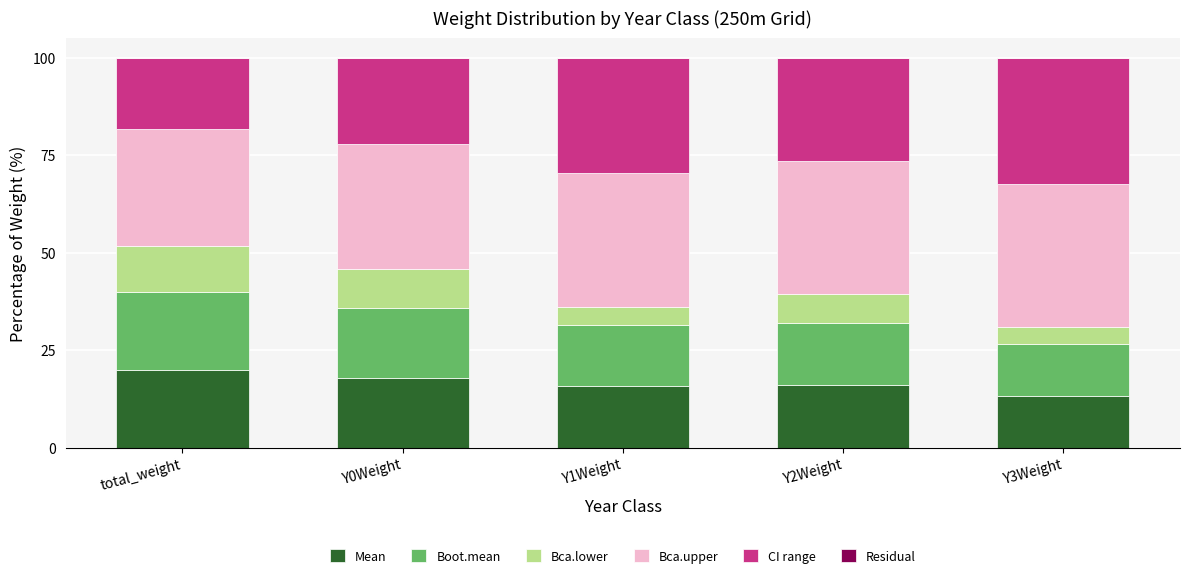

What is the total value across all series at Y1Weight?

100.0